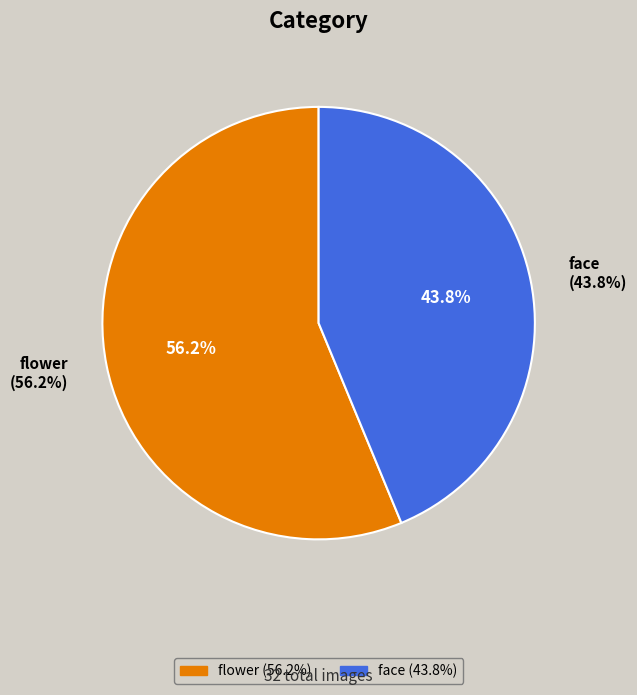

How much of the chart is everything except face?

56.2%